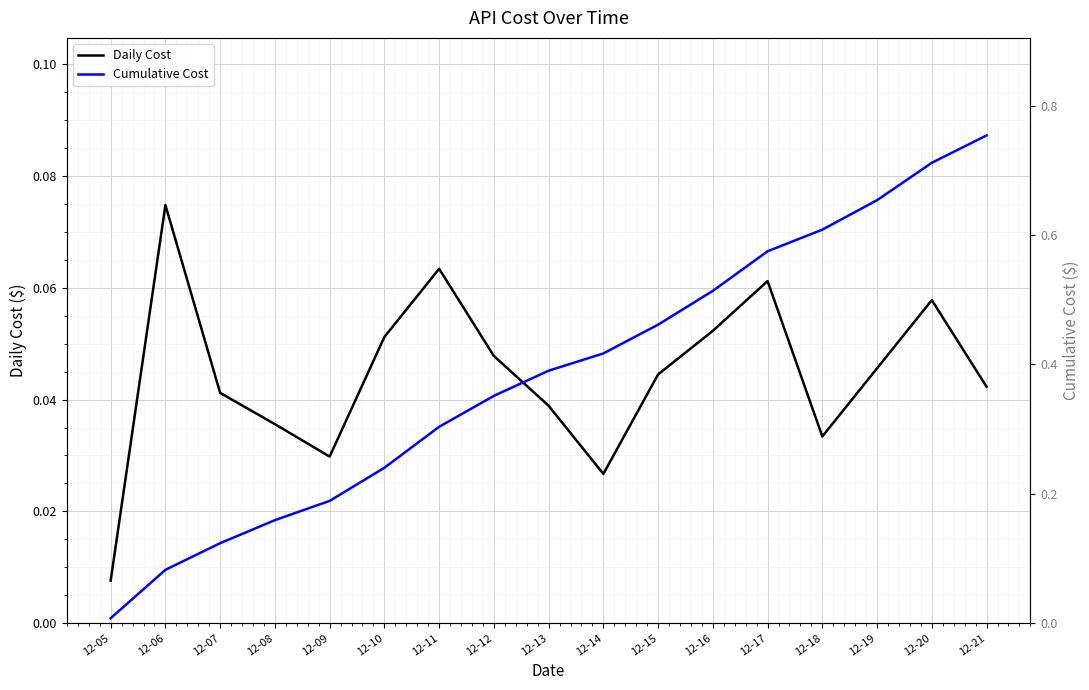

True or false: Daily Cost and Cumulative Cost cross at least once.

False